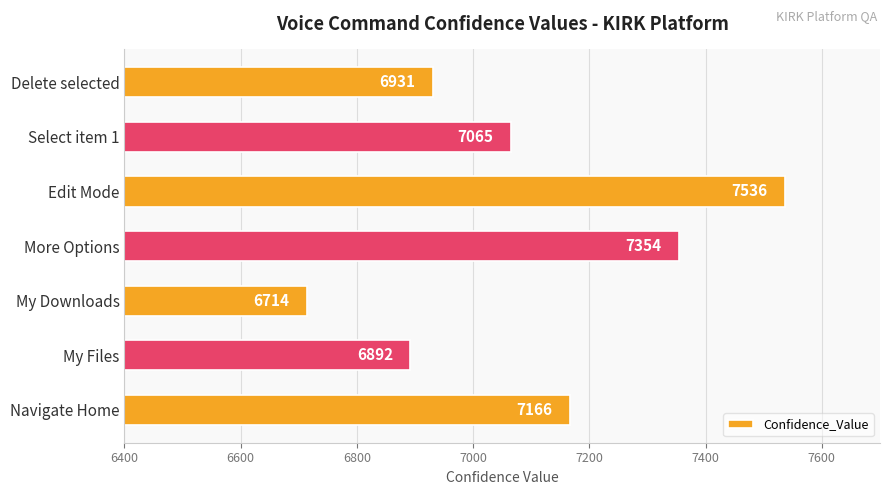

What is the change in value from Navigate Home to Delete selected?

-235